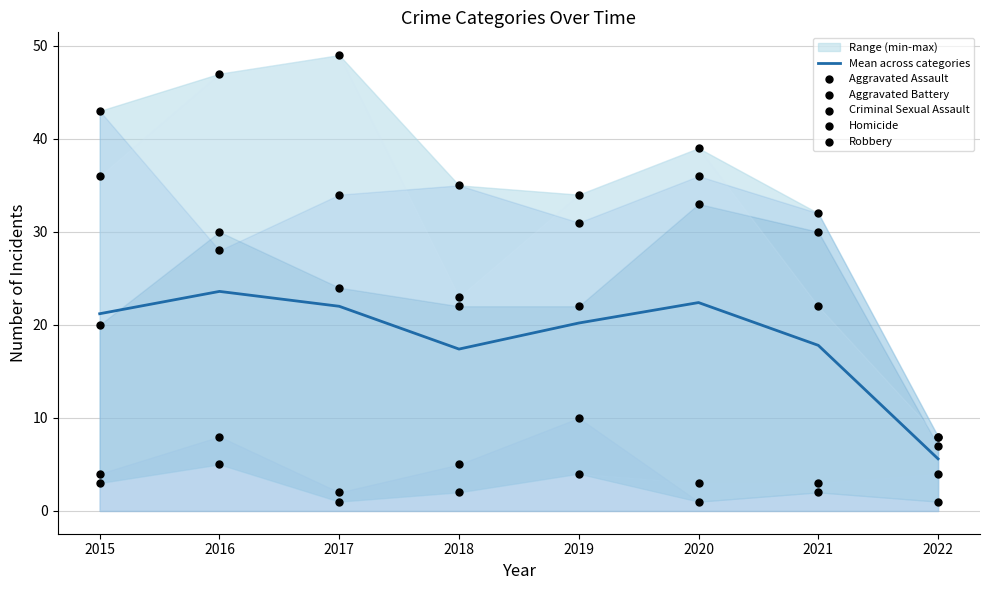

At how many categories does at least one series exceed 19?

7